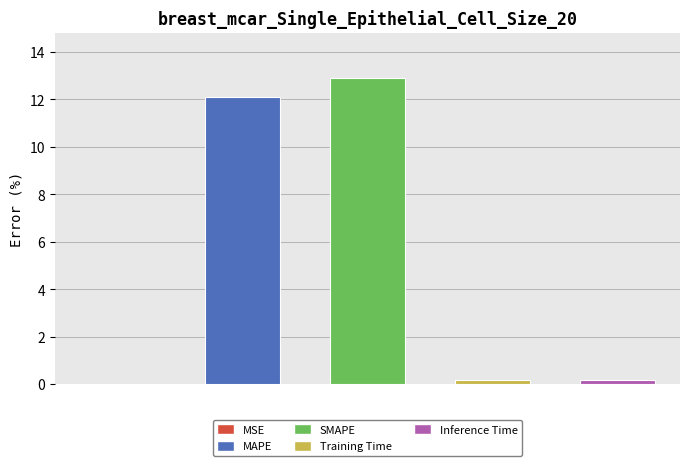

How many data points does each series have?

5